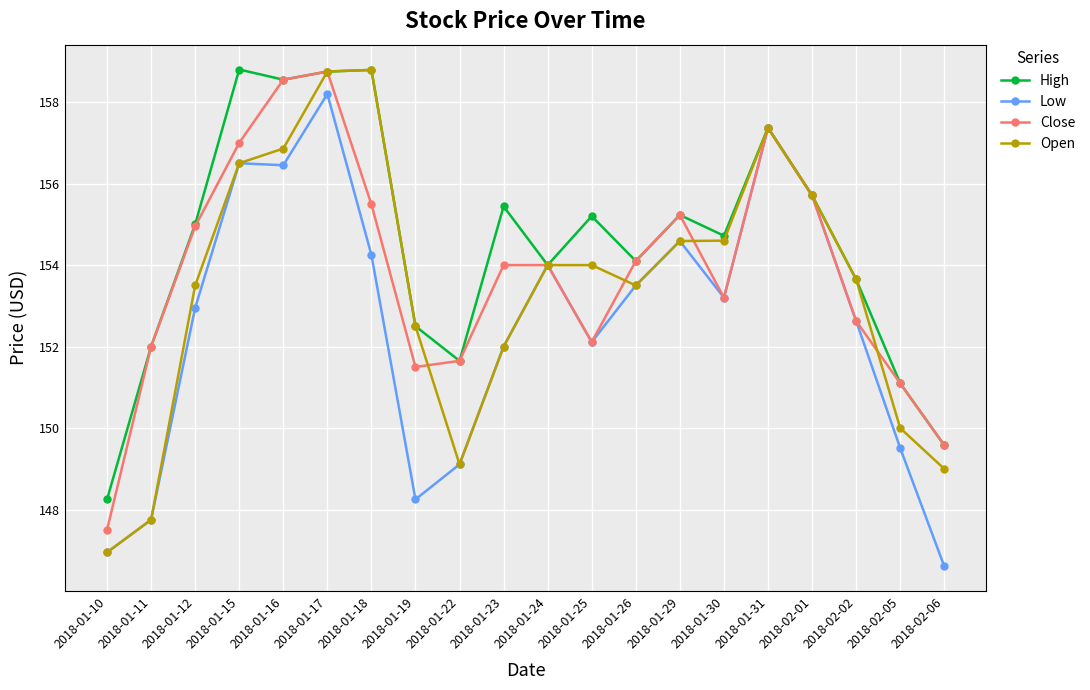

Which series changed the most between 2018-01-10 and 2018-02-02?

Open